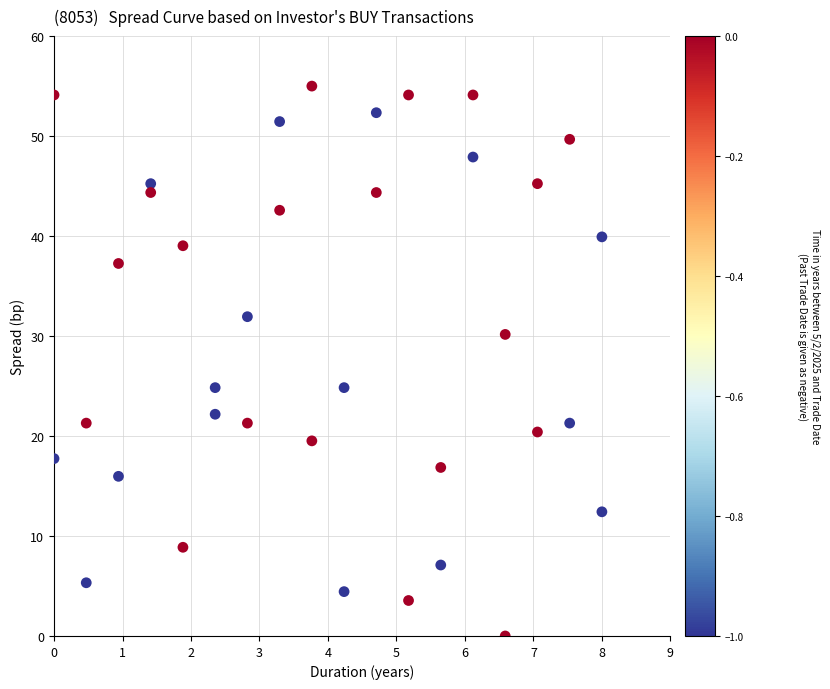

What is the range of X values (max minus min)?

8.0